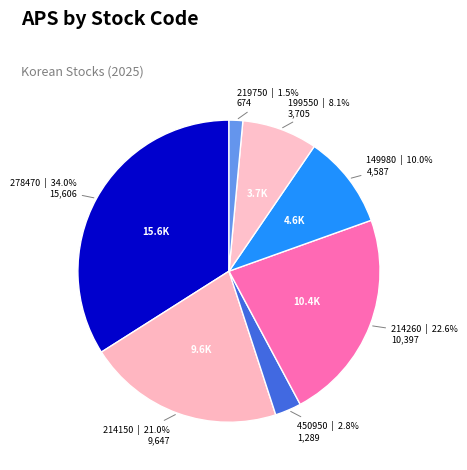

How many slices are in this pie chart?

7